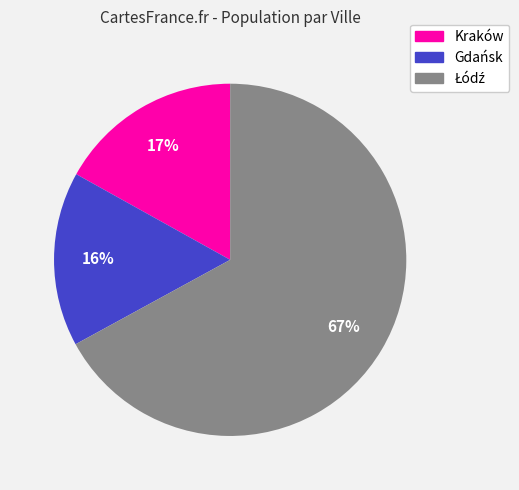

Which has a higher value, Kraków or Gdańsk?

Kraków